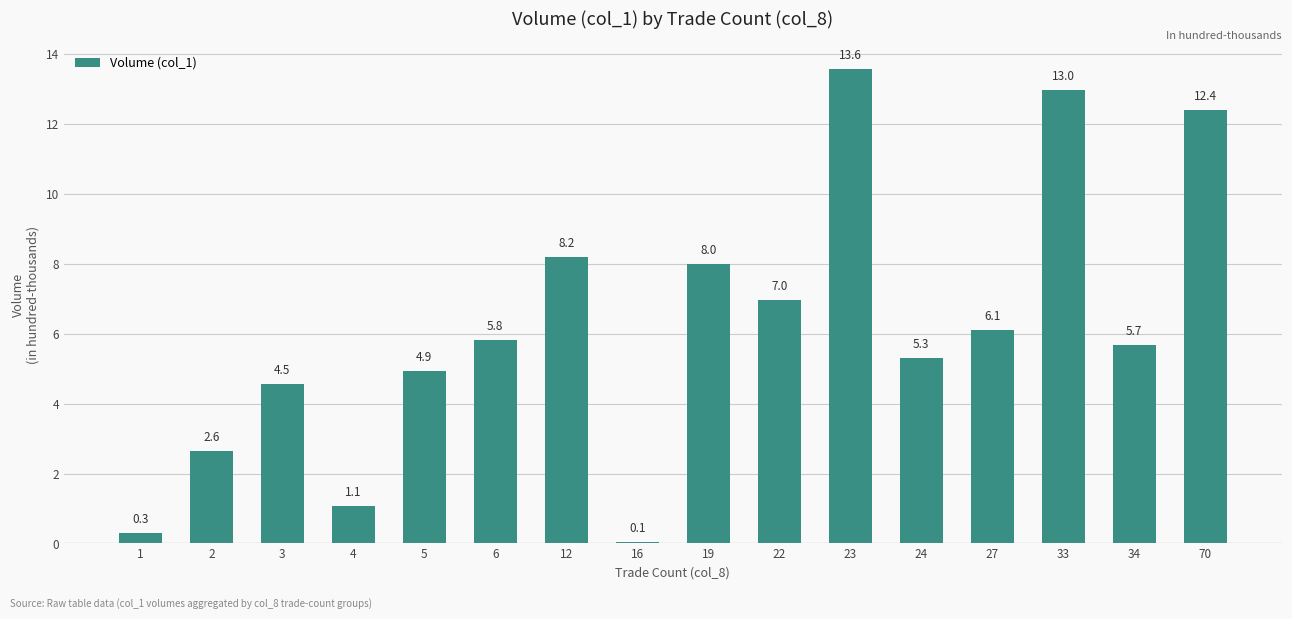

The value at 2 is 2.6. True or false?

True